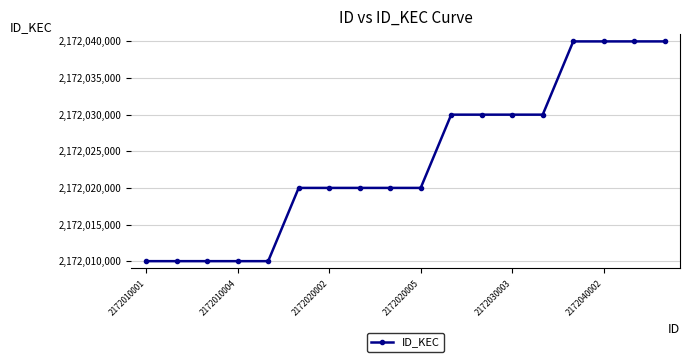

What is the value of the 16th point from the left?

2172040000